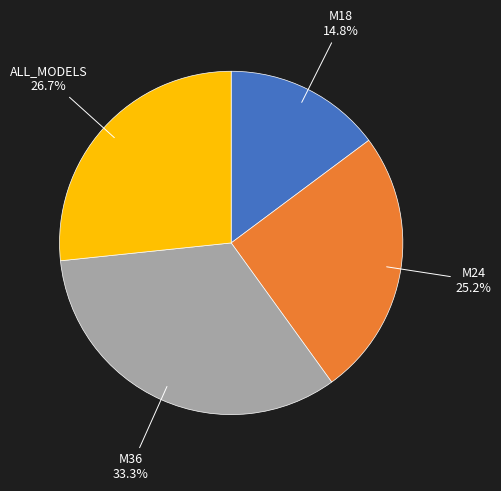

To the nearest percent, what is the combined percentage of M18 and M24?

40%